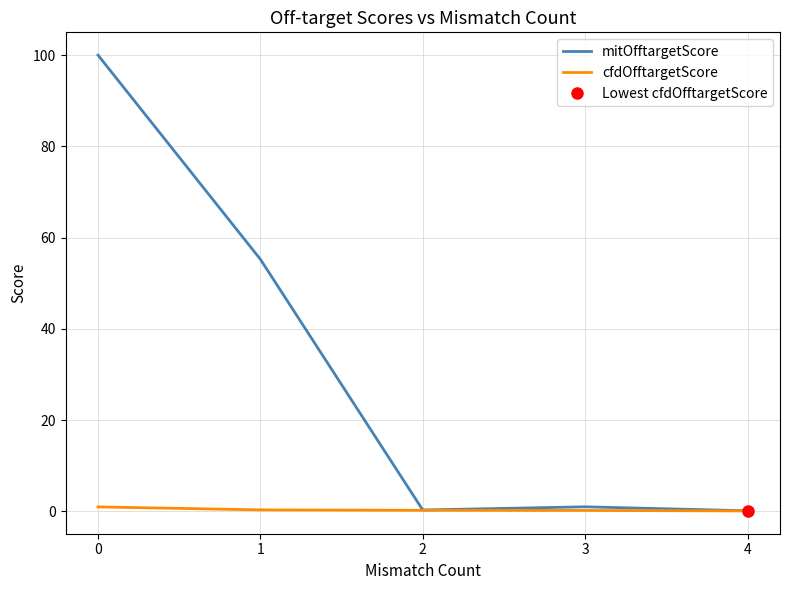

Is this an area chart (filled region under the line)?

No